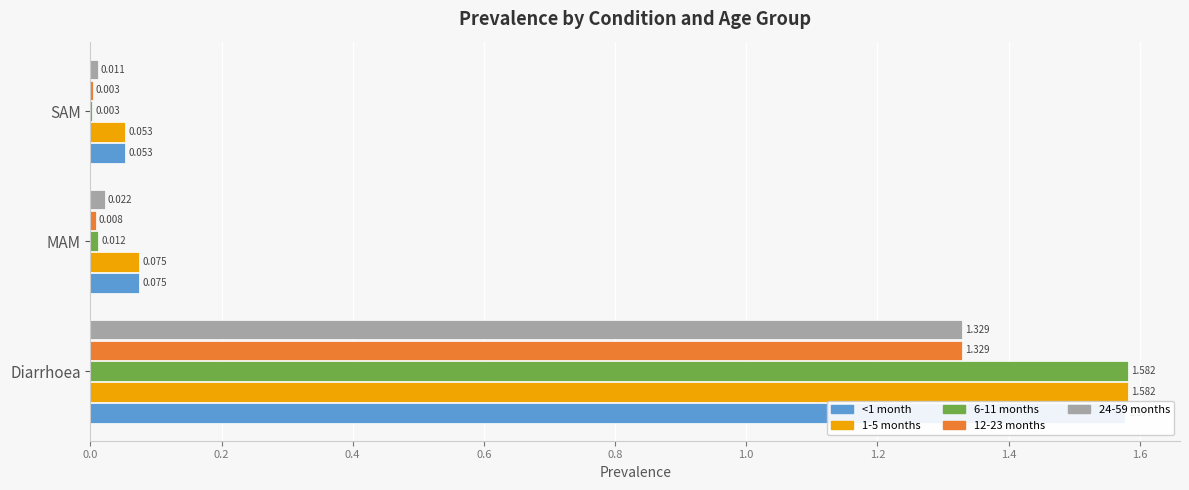

How many bars are there in total?

15